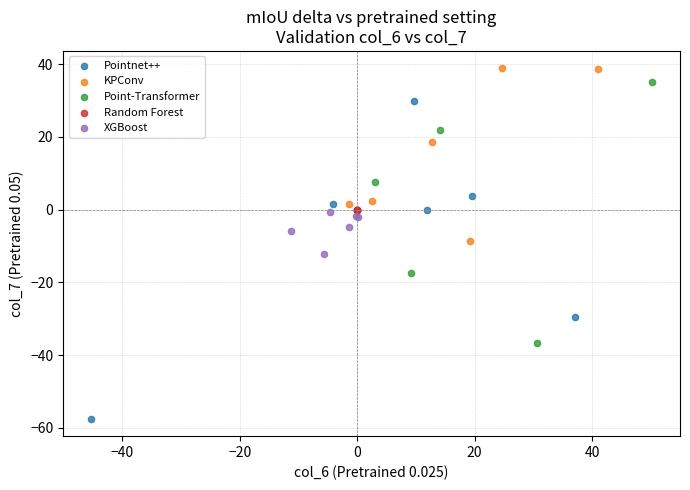

Which series contains the lowest Y value?

Pointnet++